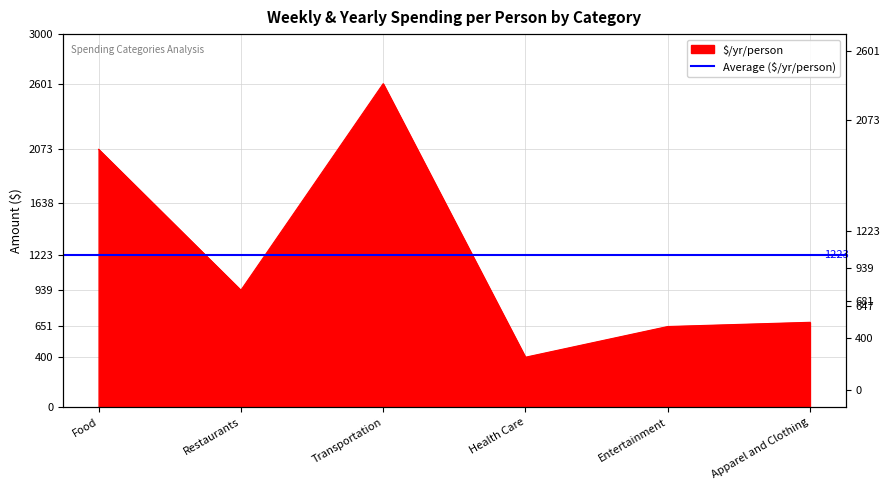

How many points are higher than both their immediate neighbors (excluding endpoints)?

1